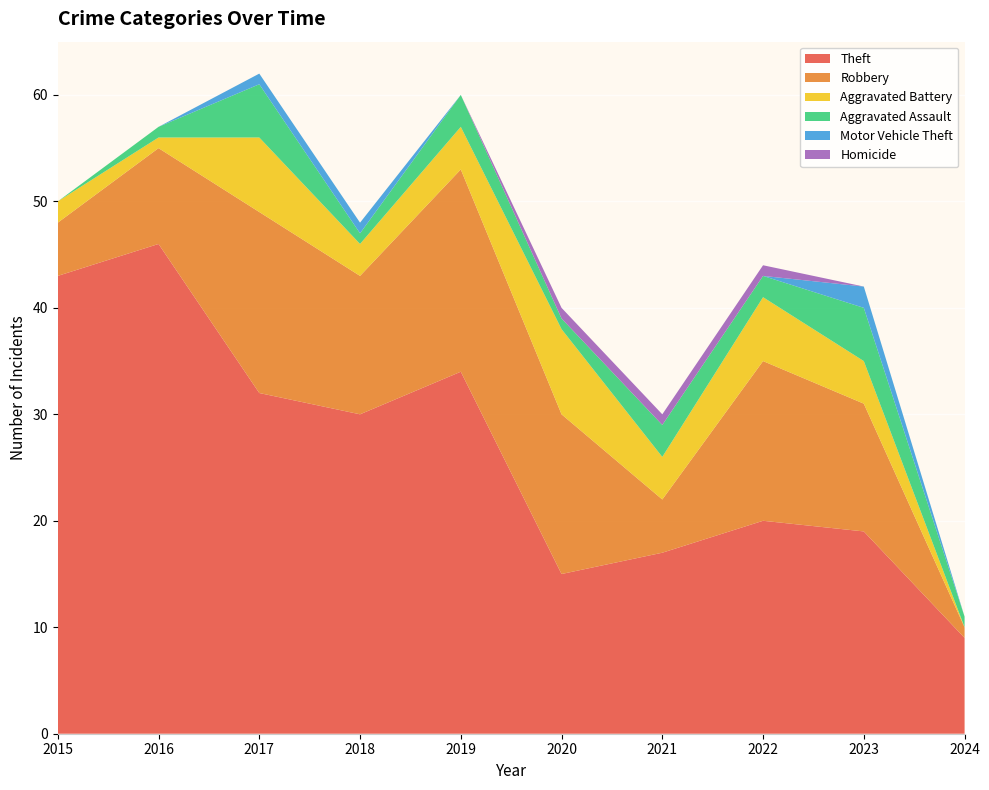

Reading left to right, transcribe all the data shown in this chart.

Theft: 2015=43	2016=46	2017=32	2018=30	2019=34	2020=15	2021=17	2022=20	2023=19	2024=9
Robbery: 2015=5	2016=9	2017=17	2018=13	2019=19	2020=15	2021=5	2022=15	2023=12	2024=1
Aggravated Battery: 2015=2	2016=1	2017=7	2018=3	2019=4	2020=8	2021=4	2022=6	2023=4	2024=0
Aggravated Assault: 2015=0	2016=1	2017=5	2018=1	2019=3	2020=1	2021=3	2022=2	2023=5	2024=1
Motor Vehicle Theft: 2015=0	2016=0	2017=1	2018=1	2019=0	2020=0	2021=0	2022=0	2023=2	2024=0
Homicide: 2015=0	2016=0	2017=0	2018=0	2019=0	2020=1	2021=1	2022=1	2023=0	2024=0